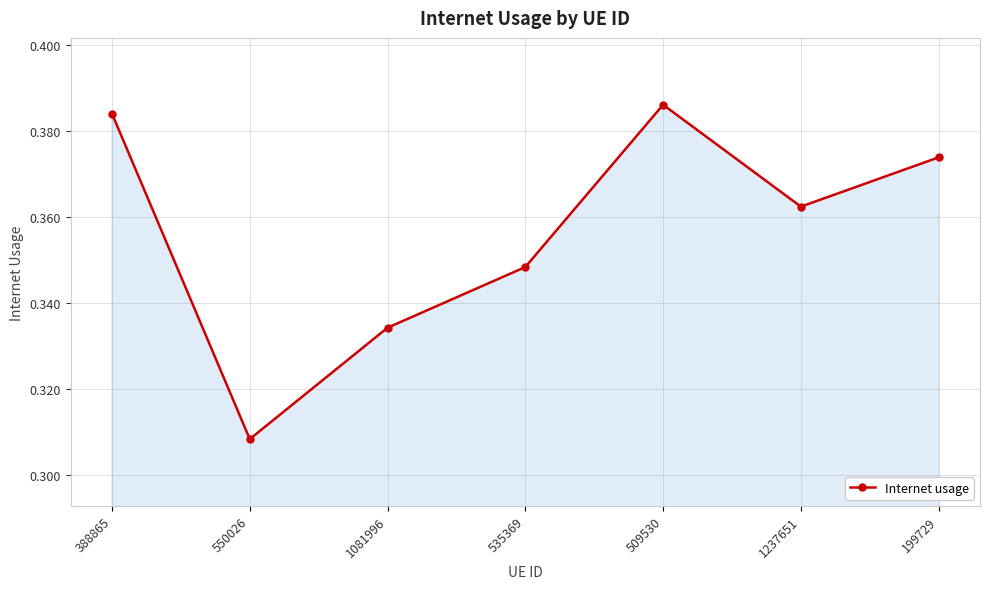

What is the sum of the values at 199729 and 1081996?

0.7